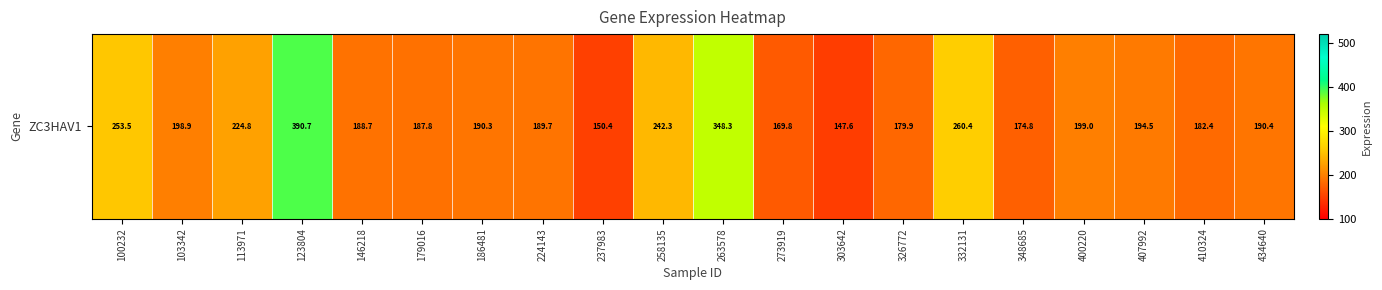

List the labels in order of value, smallest first.

303642, 237983, 273919, 348685, 326772, 410324, 179016, 146218, 224143, 186481, 434640, 407992, 103342, 400220, 113971, 258135, 100232, 332131, 263578, 123804